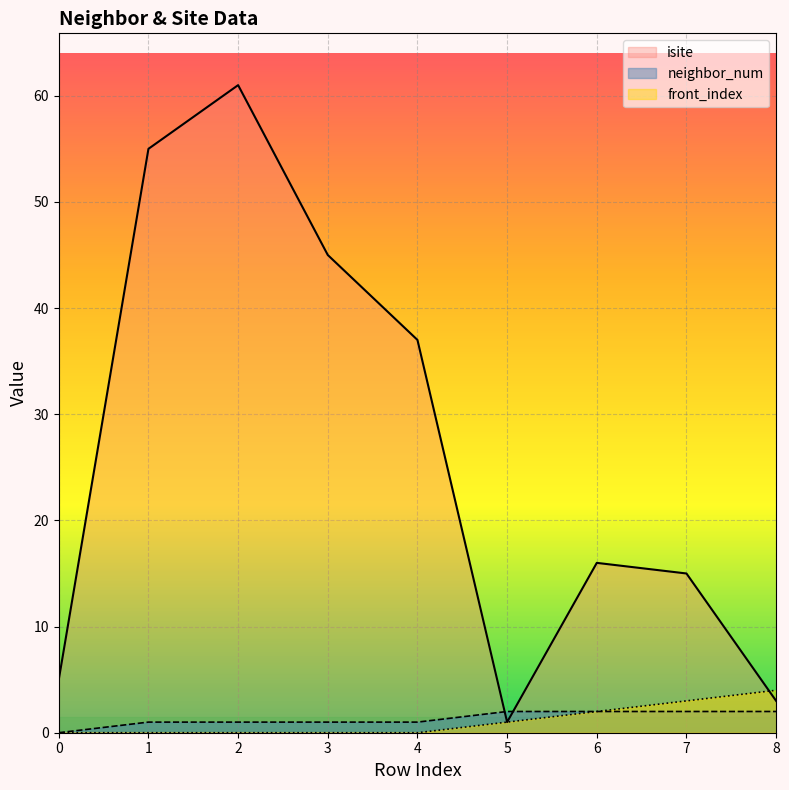

Rank the series at 5 from lowest to highest value.

isite, front_index, neighbor_num